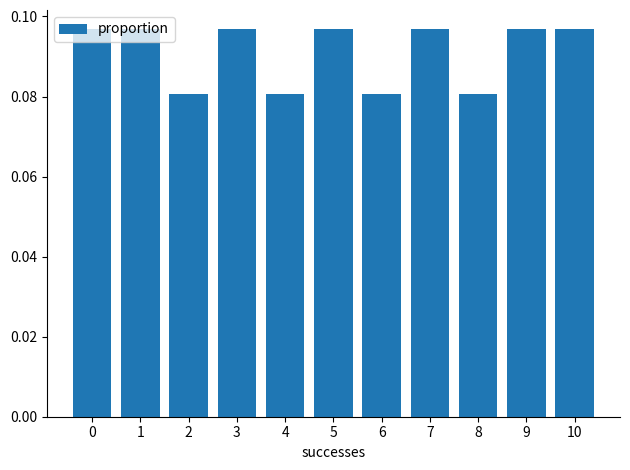

What is the sum of all values?

1.0